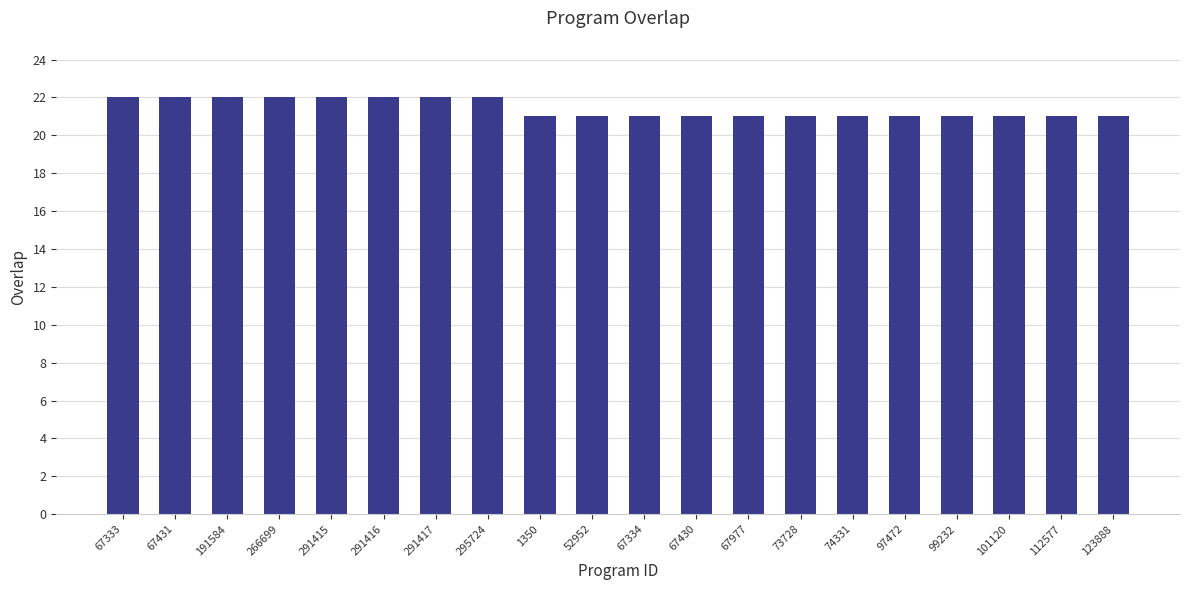

What is the label of the 20th bar from the right?

67333